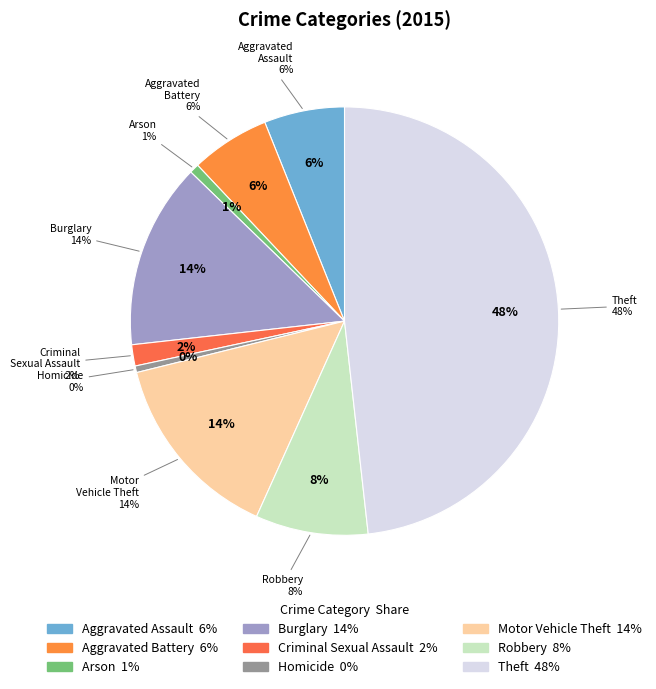

Does Aggravated Battery account for over 50% of the chart?

No